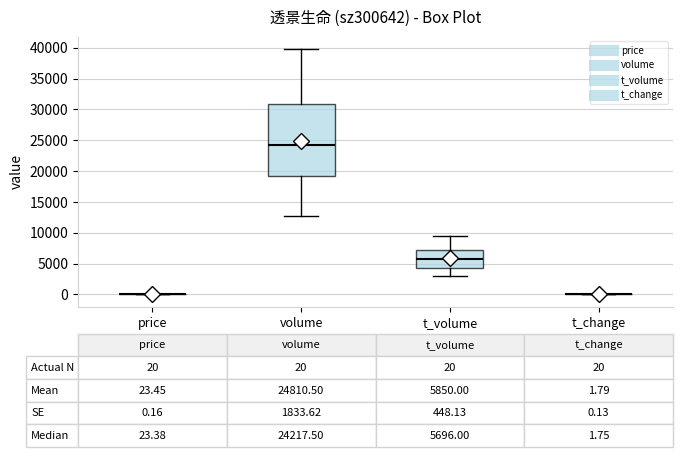

Comparing the boxes themselves (not the whiskers), which one is the tallest?

volume